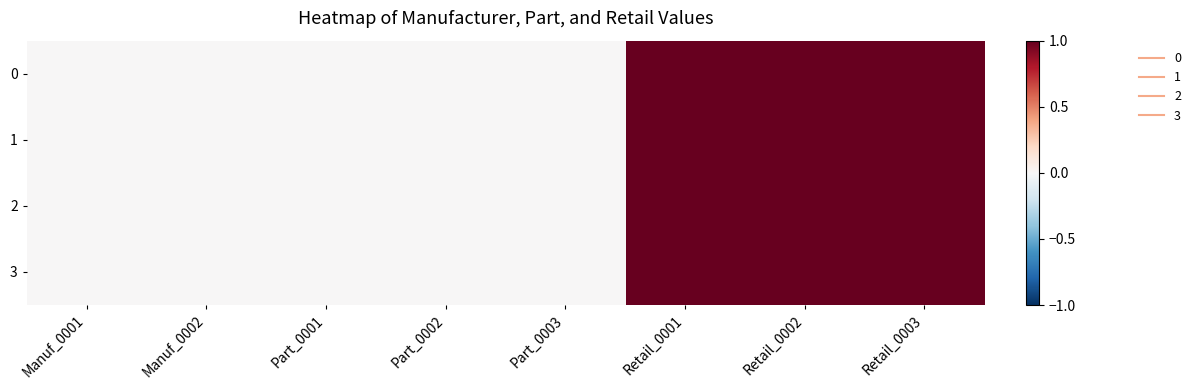

At how many categories does at least one series exceed 0?

3